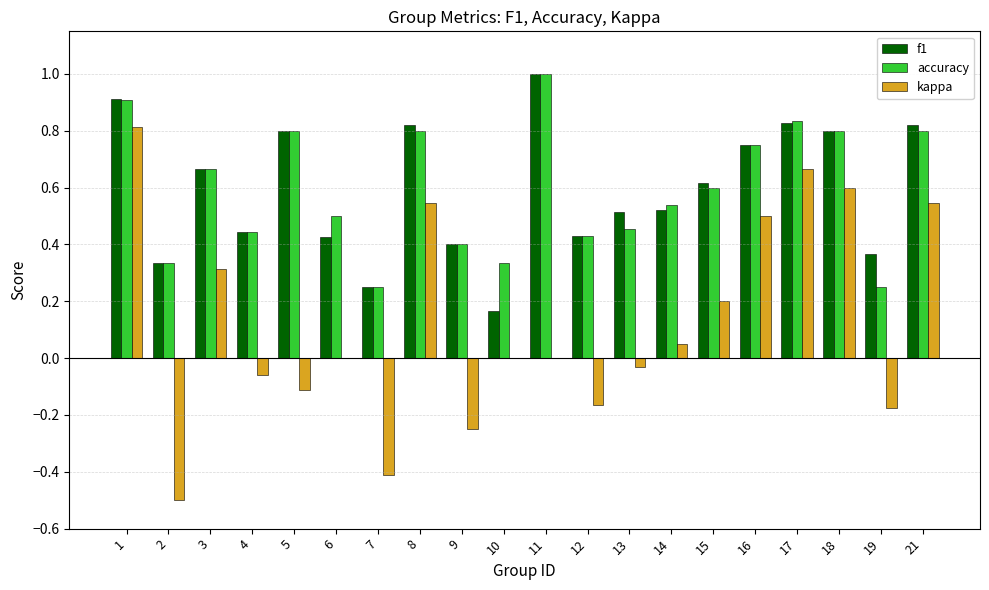

The value of kappa at 19 is -0.1. True or false?

False